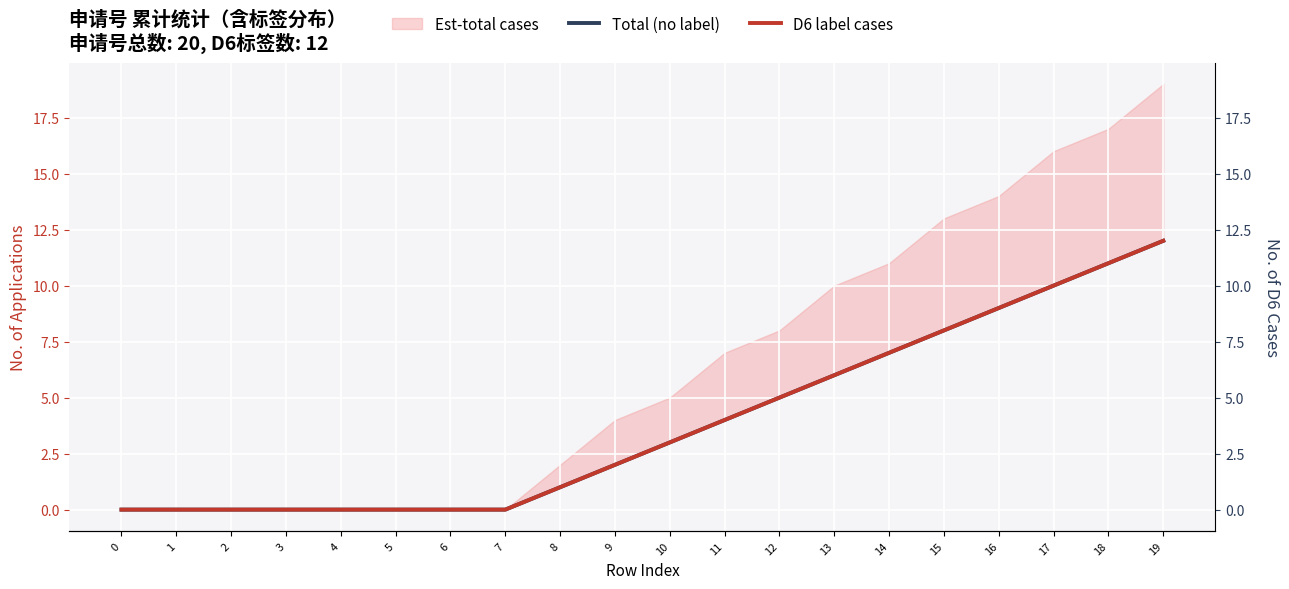

What is the difference between the second highest and second lowest values in the D6 label cases series?

11